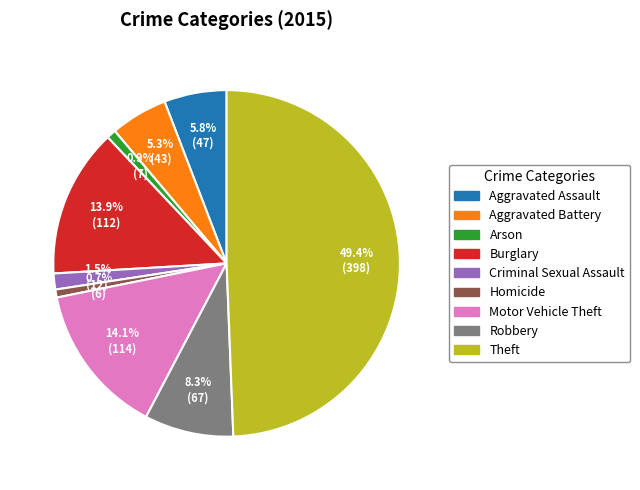

How many slices are in this pie chart?

9